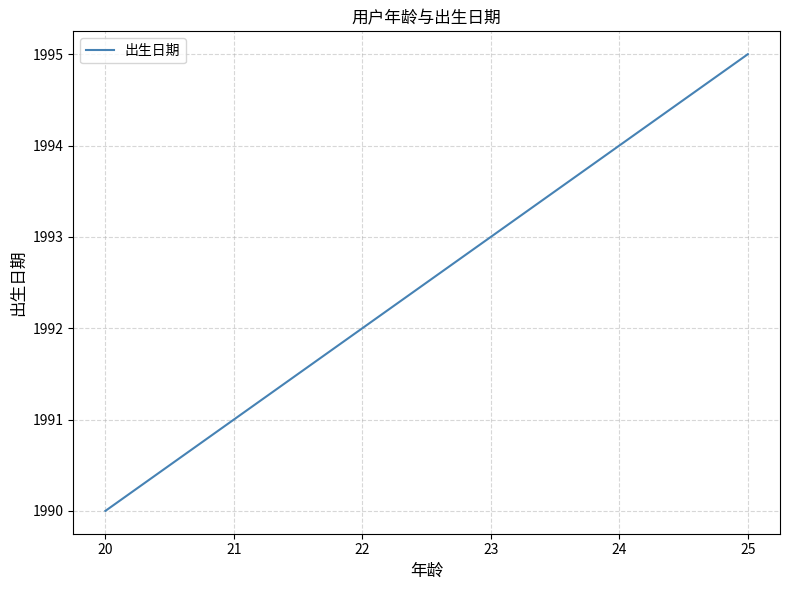

What is the smallest value displayed?

1990